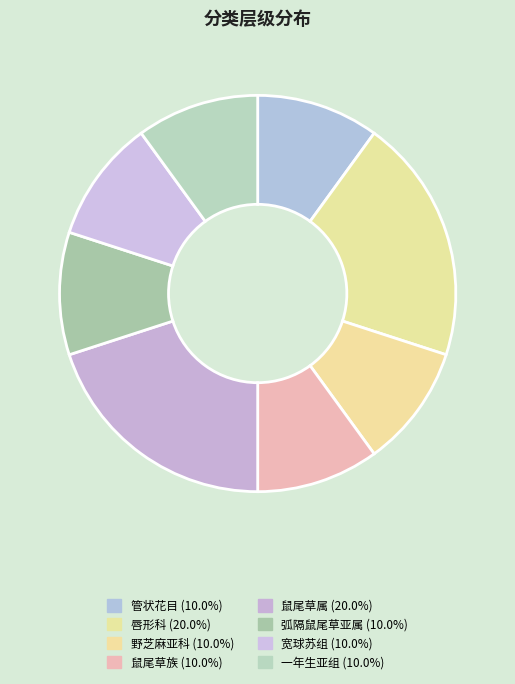

Rank the categories by value from highest to lowest.

唇形科, 鼠尾草属, 管状花目, 野芝麻亚科, 鼠尾草族, 弧隔鼠尾草亚属, 宽球苏组, 一年生亚组